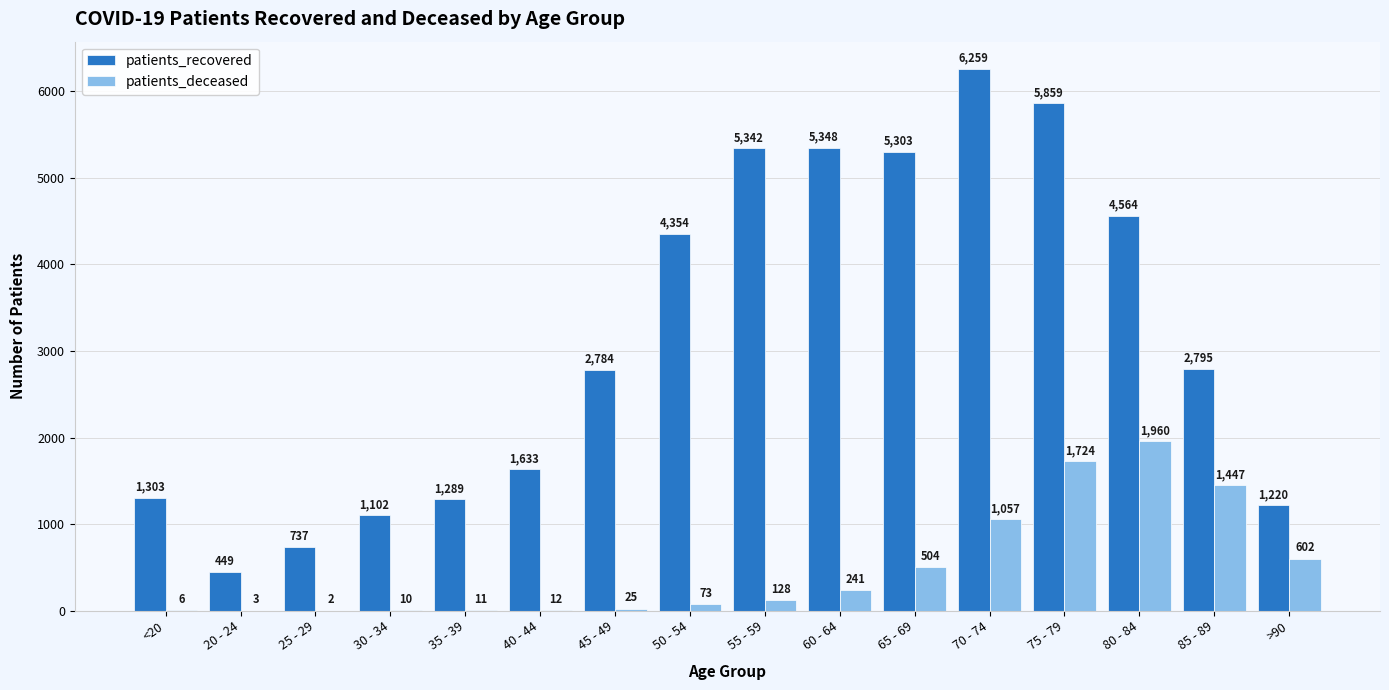

The patients_deceased series shows 2977 at 75 - 79. True or false?

False